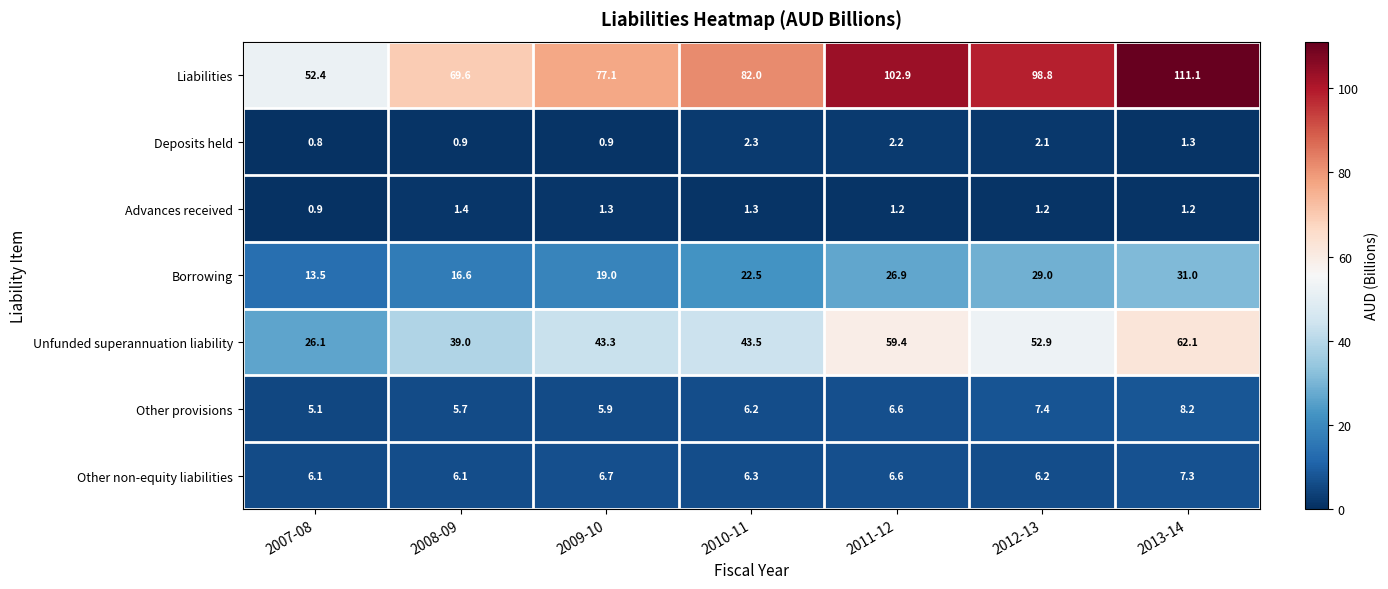

How many values in the Other provisions series exceed 6?

4